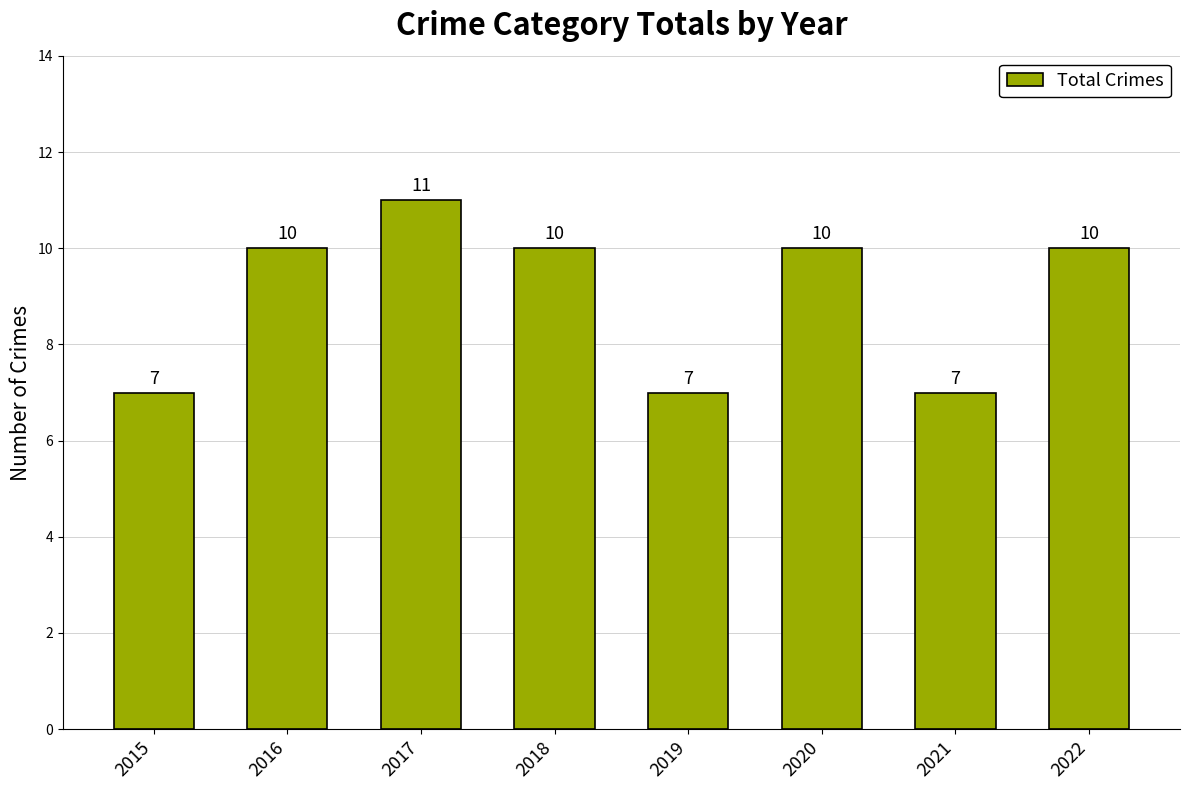

What is the minimum value shown in the chart?

7